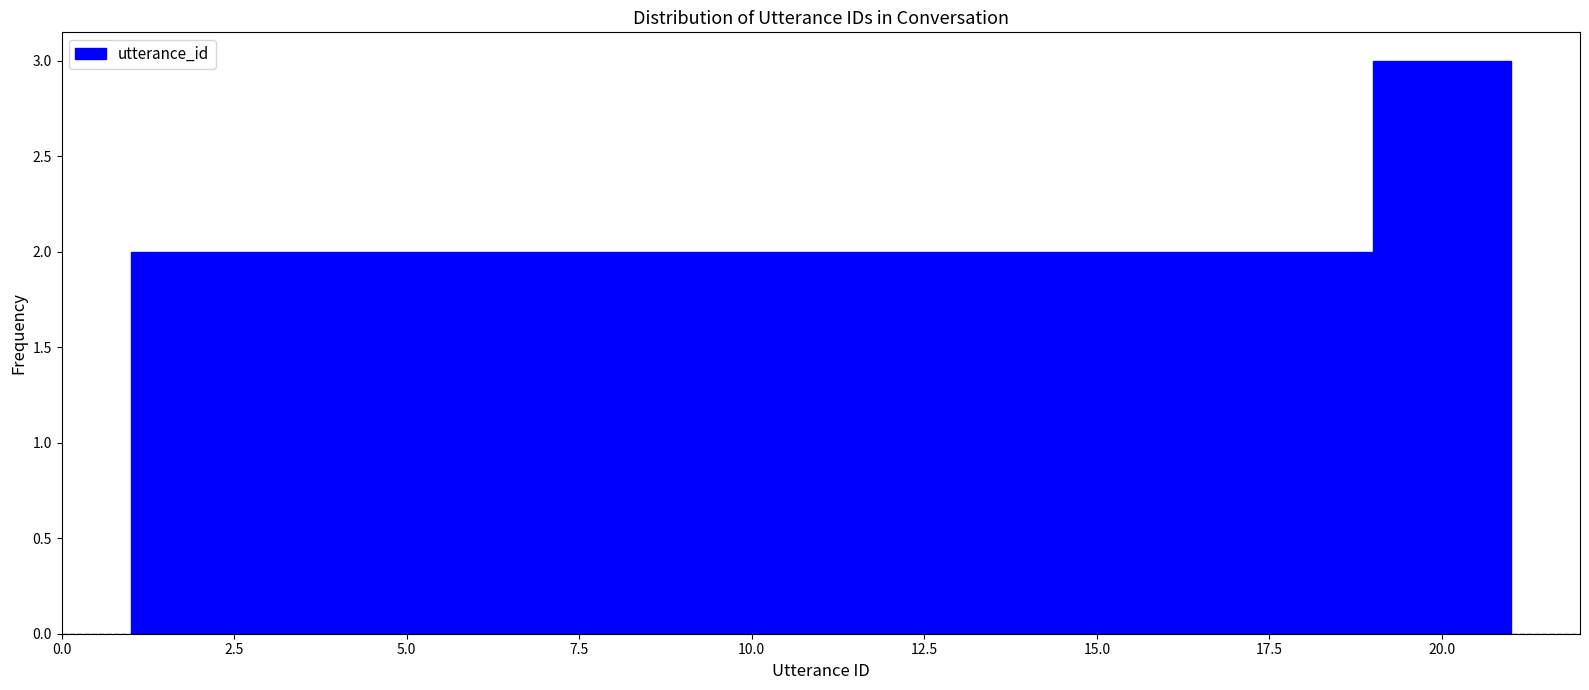

Reading left to right, list every bar in this chart as the range it spans on the x-axis followed by its height. The values are not printed on the chart, so give them approximately, as read against the axis.

1 to 3: 2
3 to 5: 2
5 to 7: 2
7 to 9: 2
9 to 11: 2
11 to 13: 2
13 to 15: 2
15 to 17: 2
17 to 19: 2
19 to 21: 3